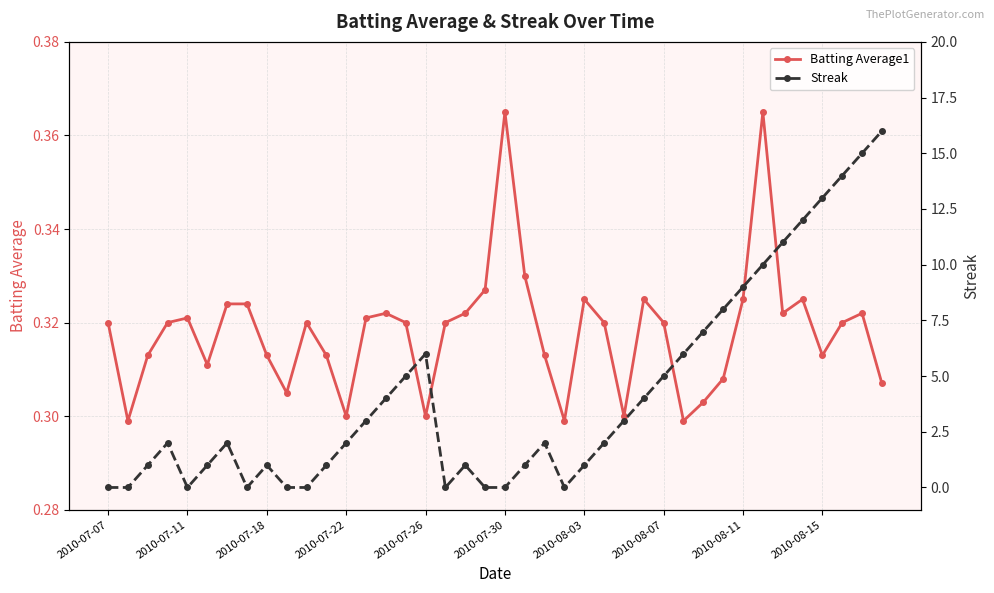

How many values in the Streak series are below 2?

17